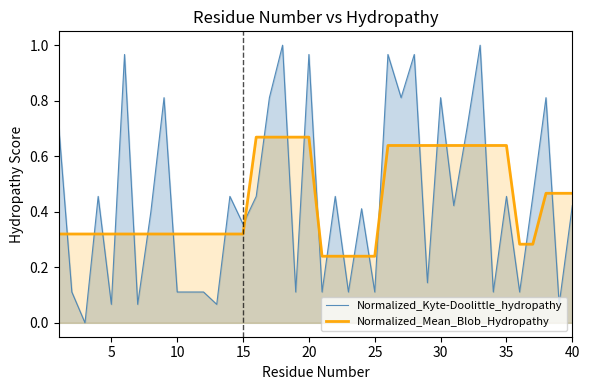

True or false: Normalized_Mean_Blob_Hydropathy and Normalized_Kyte-Doolittle_hydropathy intersect in this chart.

True